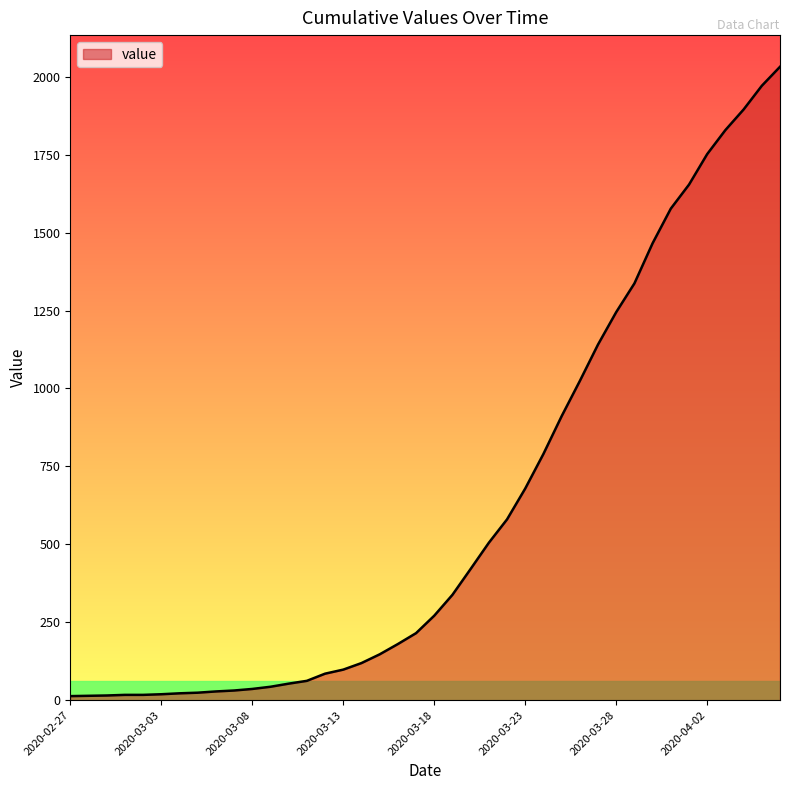

What is the difference between the maximum and minimum values?

2019